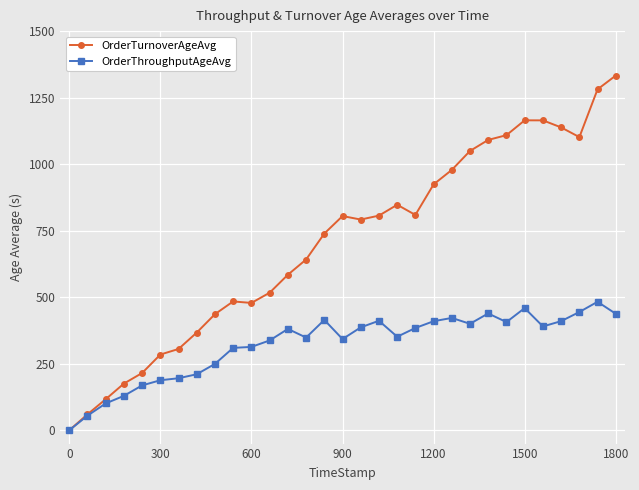

Which series has the largest total across all categories?

OrderTurnoverAgeAvg